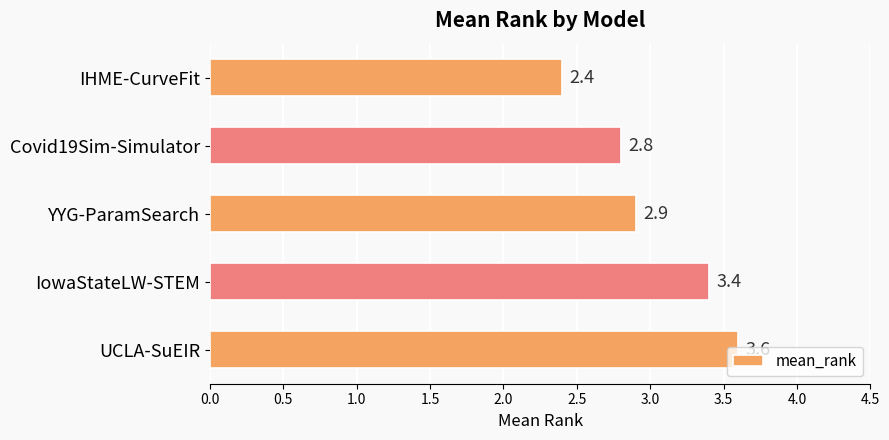

What is the maximum value shown in the chart?

3.6